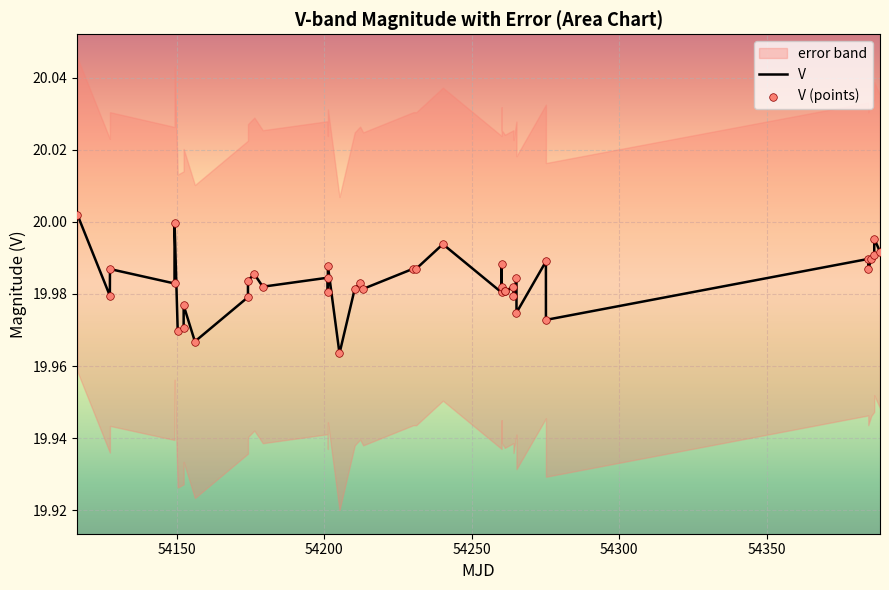

Is the value of V at 13 greater than the value of V (points) at 21?

No